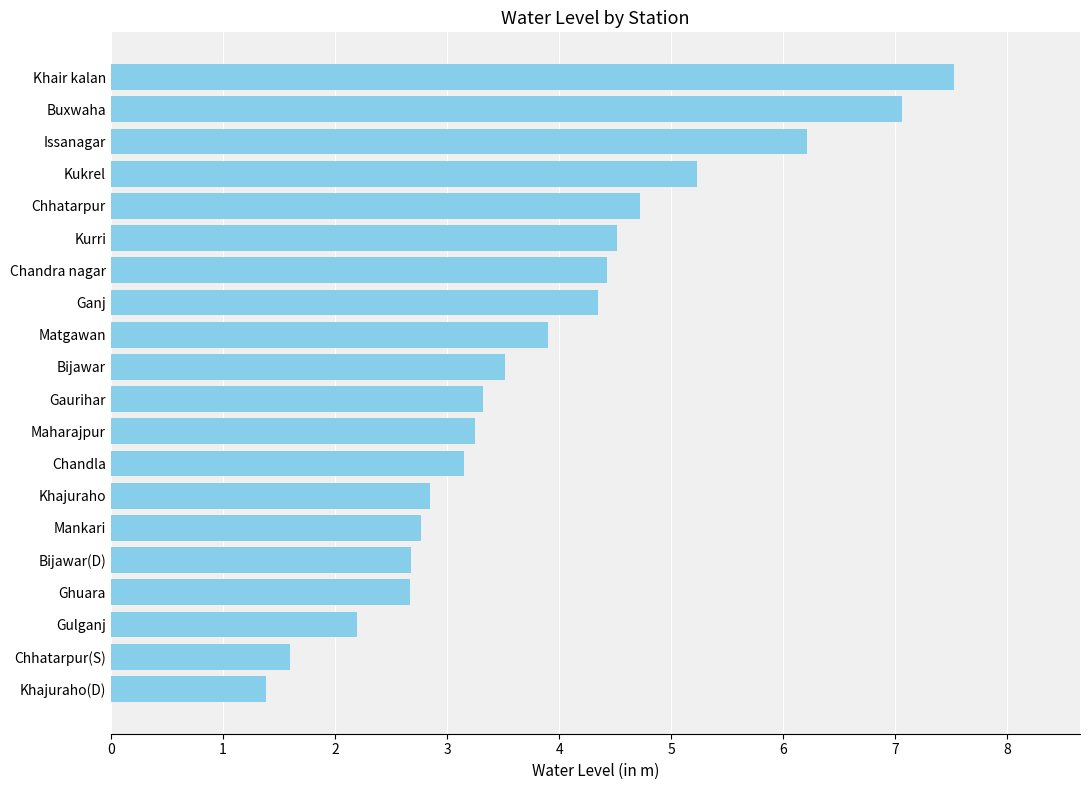

Is it true that the value at Chandla is 5.0?

False